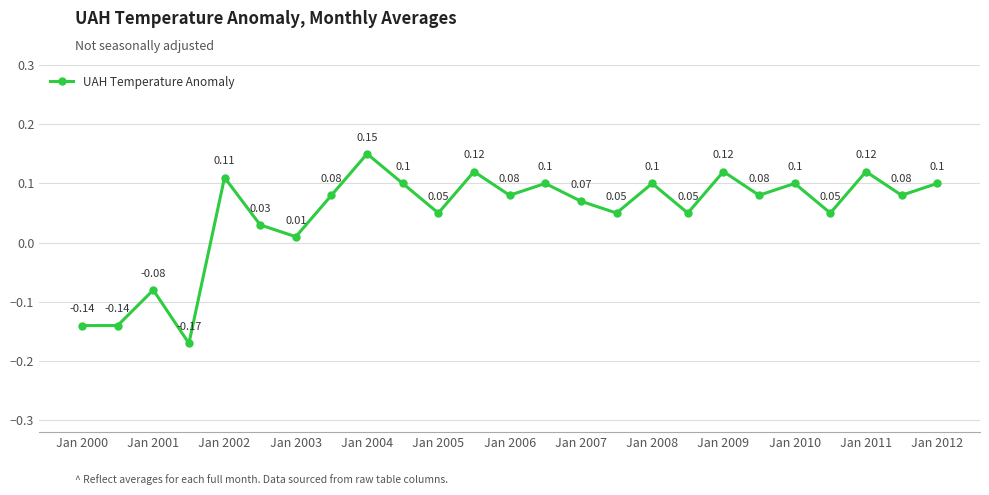

How many points are higher than both their immediate neighbors (excluding endpoints)?

9